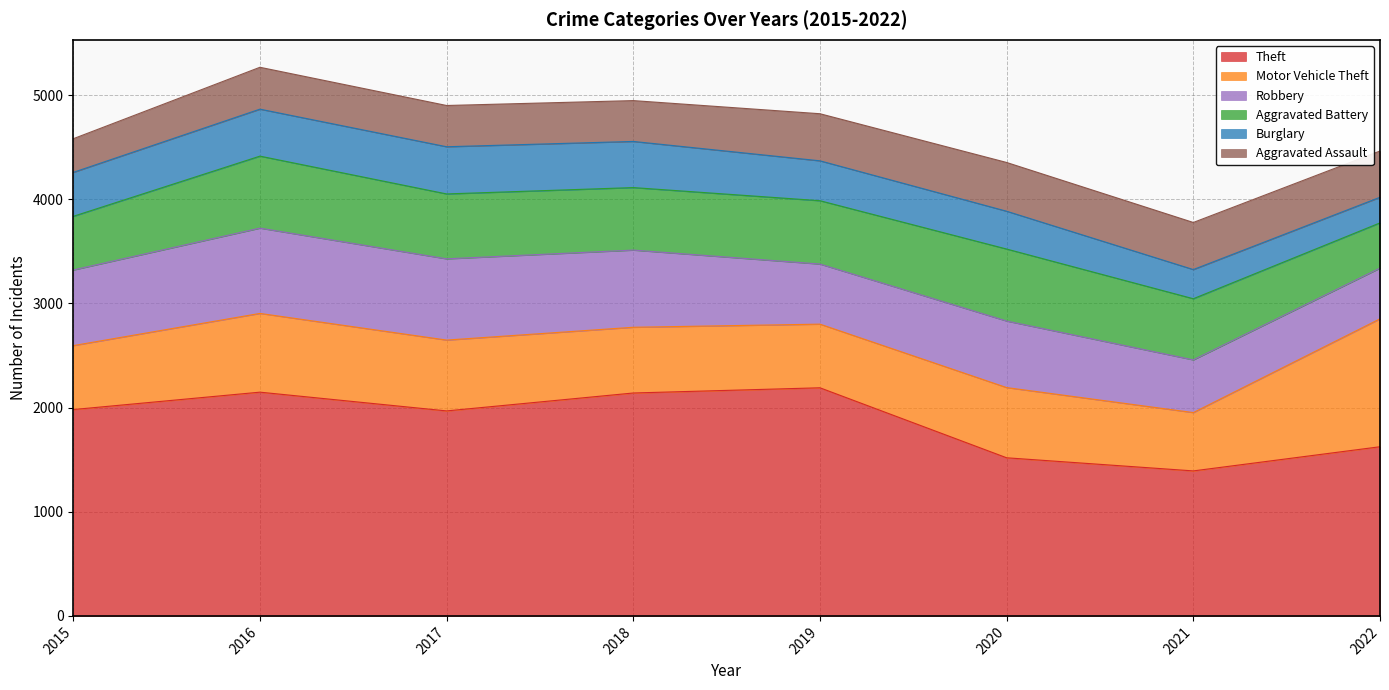

How many series are shown in this chart?

6